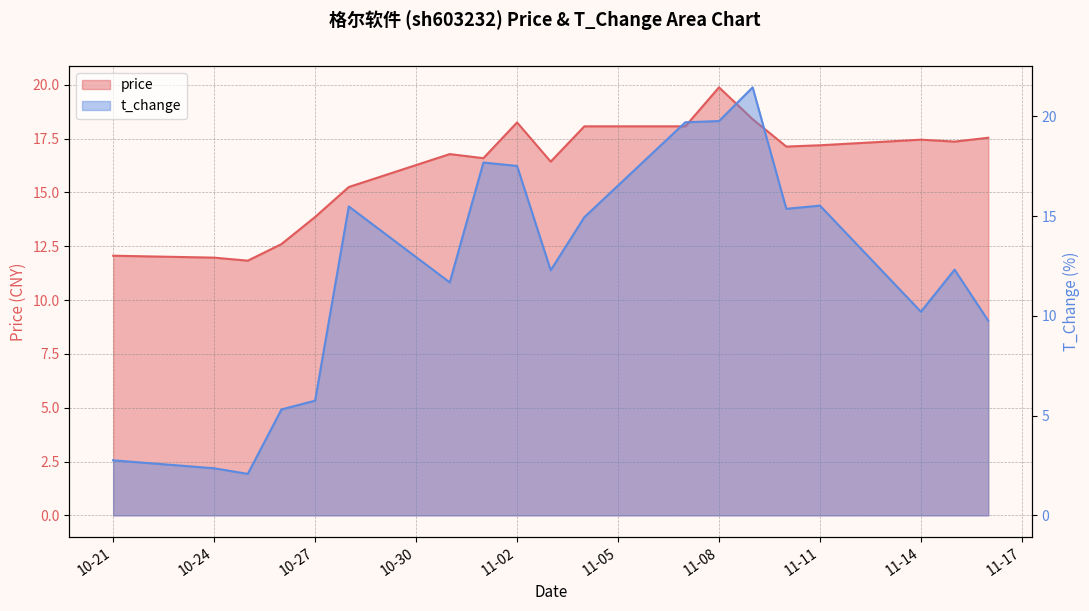

True or false: t_change has more than 2 interior local peaks.

True